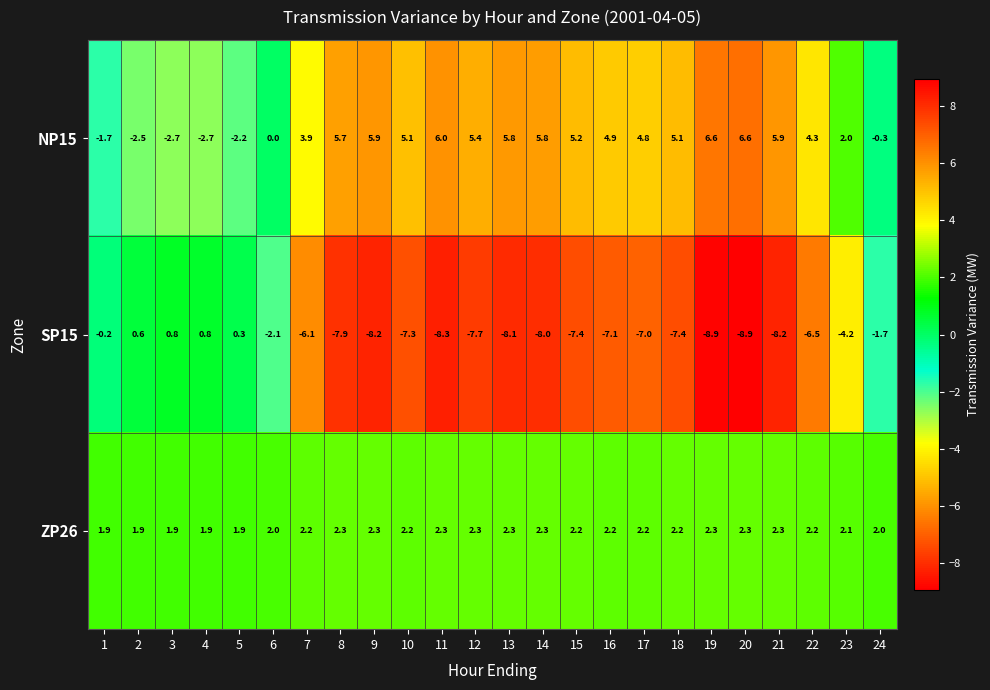

Rank the series by their maximum value, from highest to lowest.

NP15, ZP26, SP15